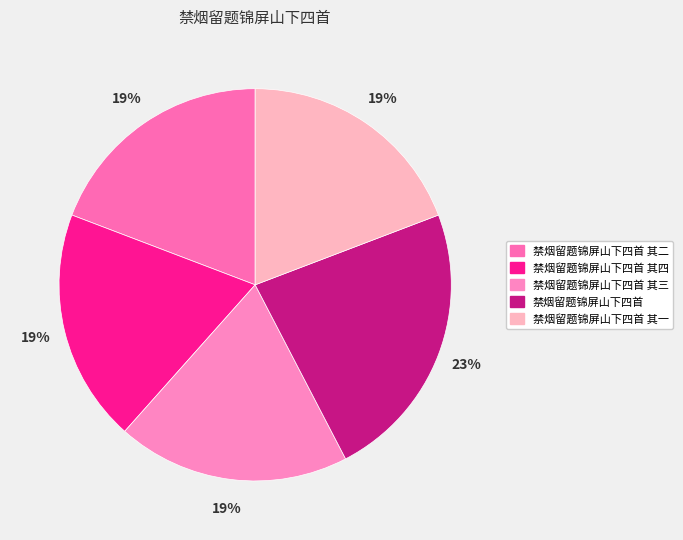

To the nearest percent, what percentage of the pie is 禁烟留题锦屏山下四首 其一?

19%